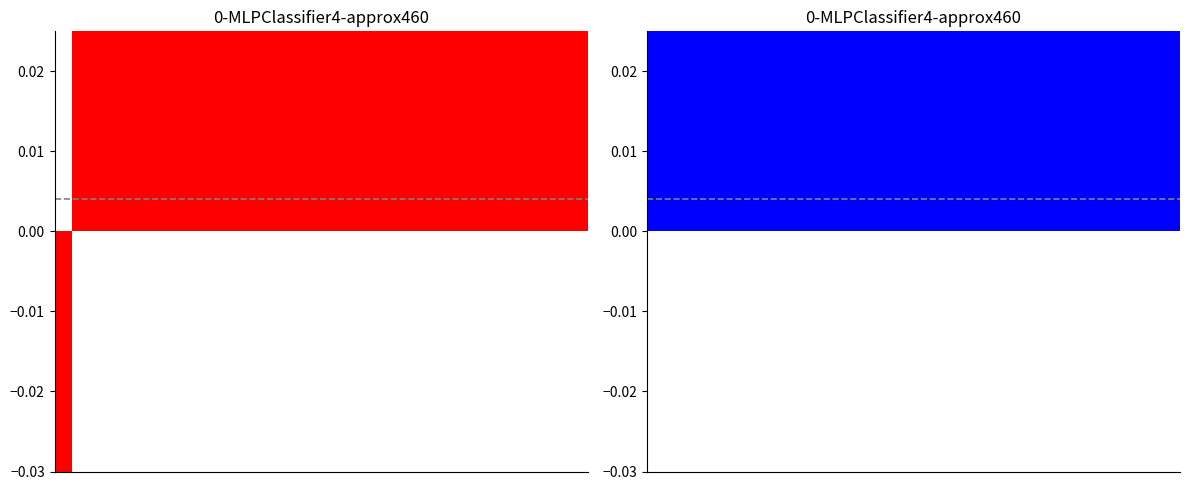

What are all the series names shown in the legend?

Size deviation (left), Size deviation (right)